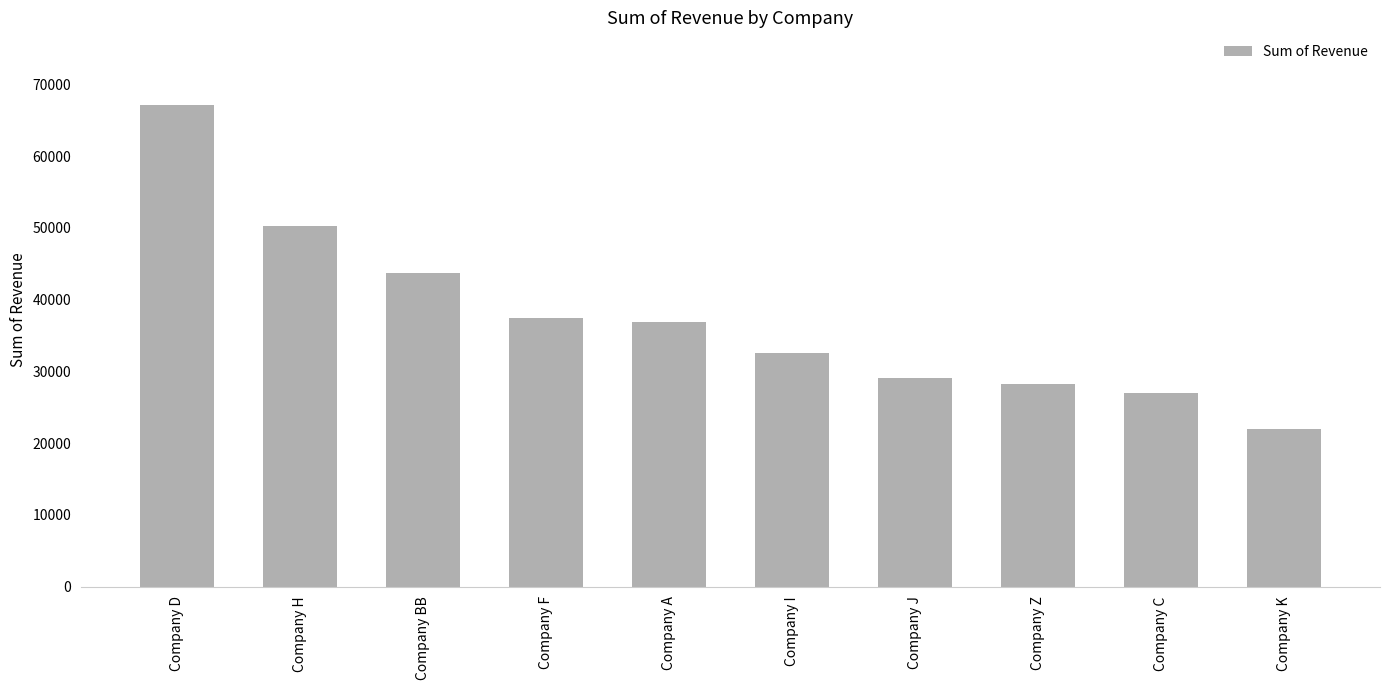

What is the difference between the maximum and minimum values?

45243.4